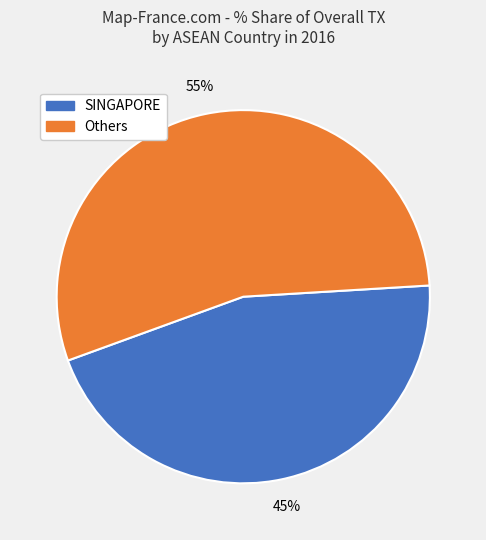

To the nearest percent, what is the average slice percentage?

50%